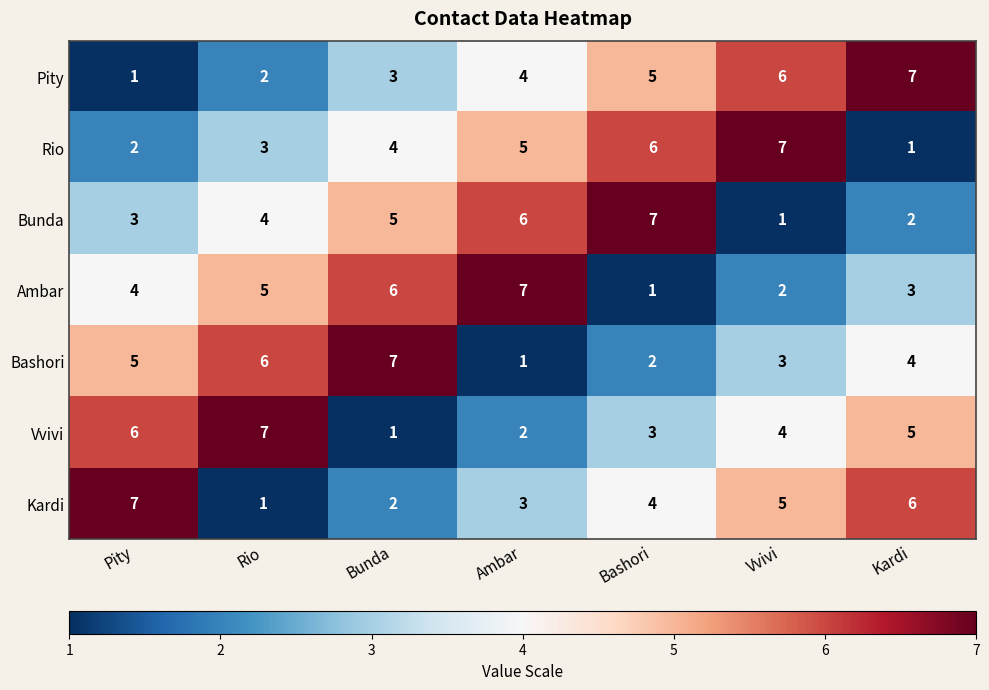

At which label does Bunda reach its minimum?

Vvivi